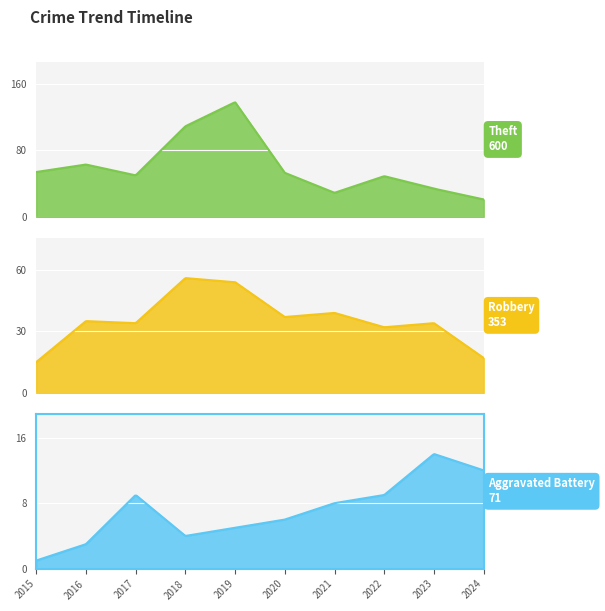

Reading left to right, extract all data points from this chart.

Theft: 54	63	50	109	138	53	29	49	34	21
Robbery: 15	35	34	56	54	37	39	32	34	17
Aggravated Battery: 1	3	9	4	5	6	8	9	14	12